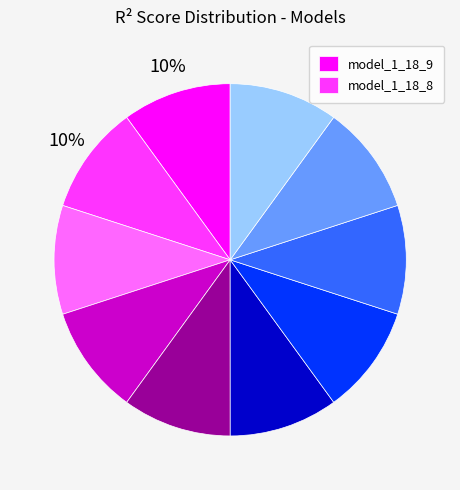

Is there any slice that represents more than half of the pie?

No